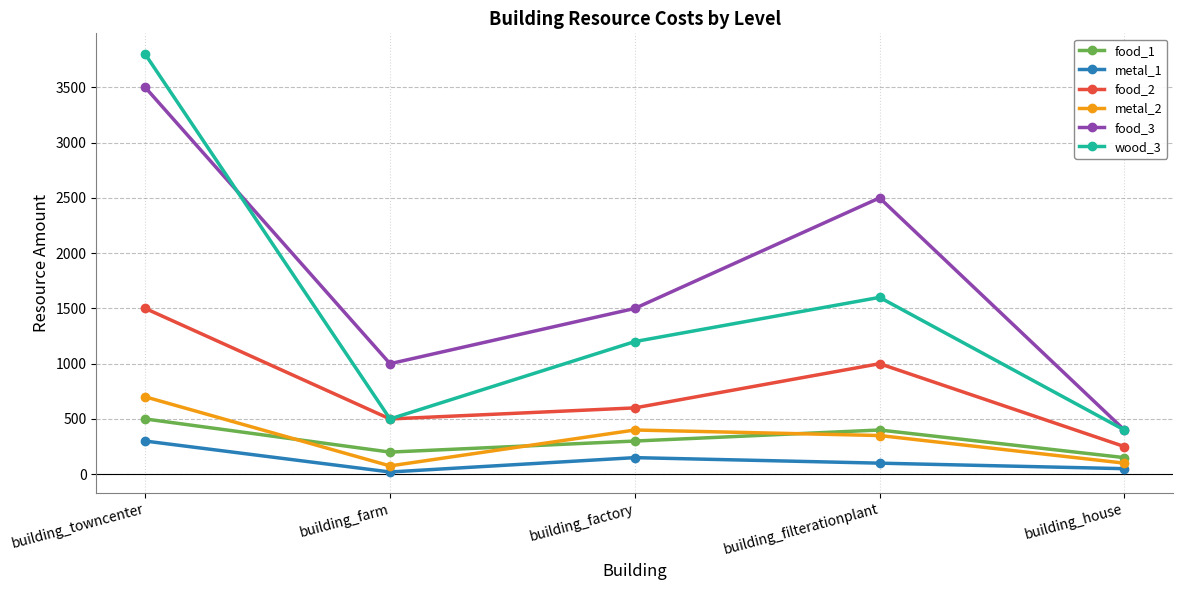

What is the minimum value shown in the chart?

20